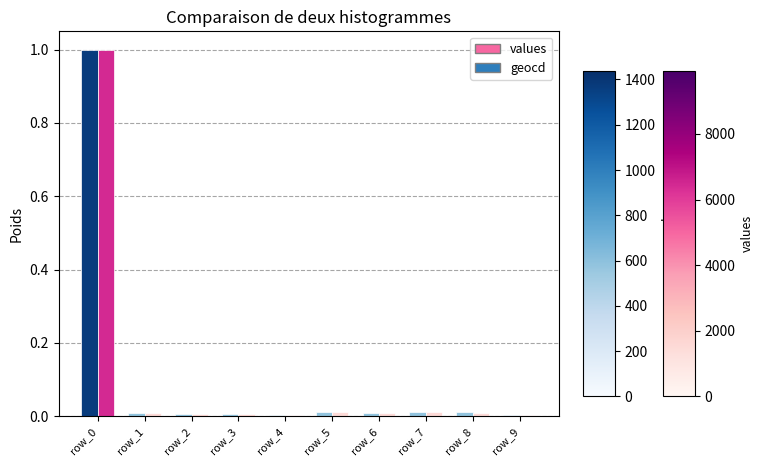

What is the difference between the maximum and minimum values in the geocd series?

1.0